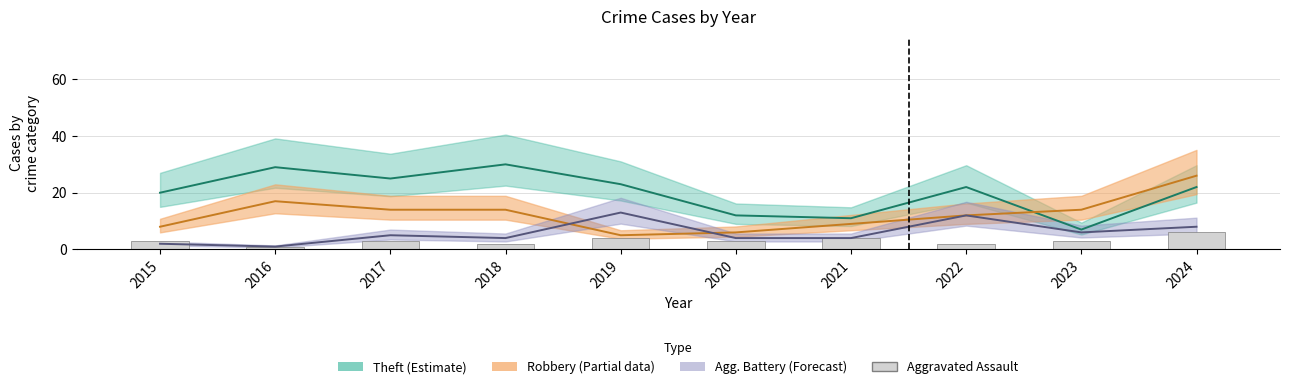

The chart shows a value of 1 at 2016. True or false?

False